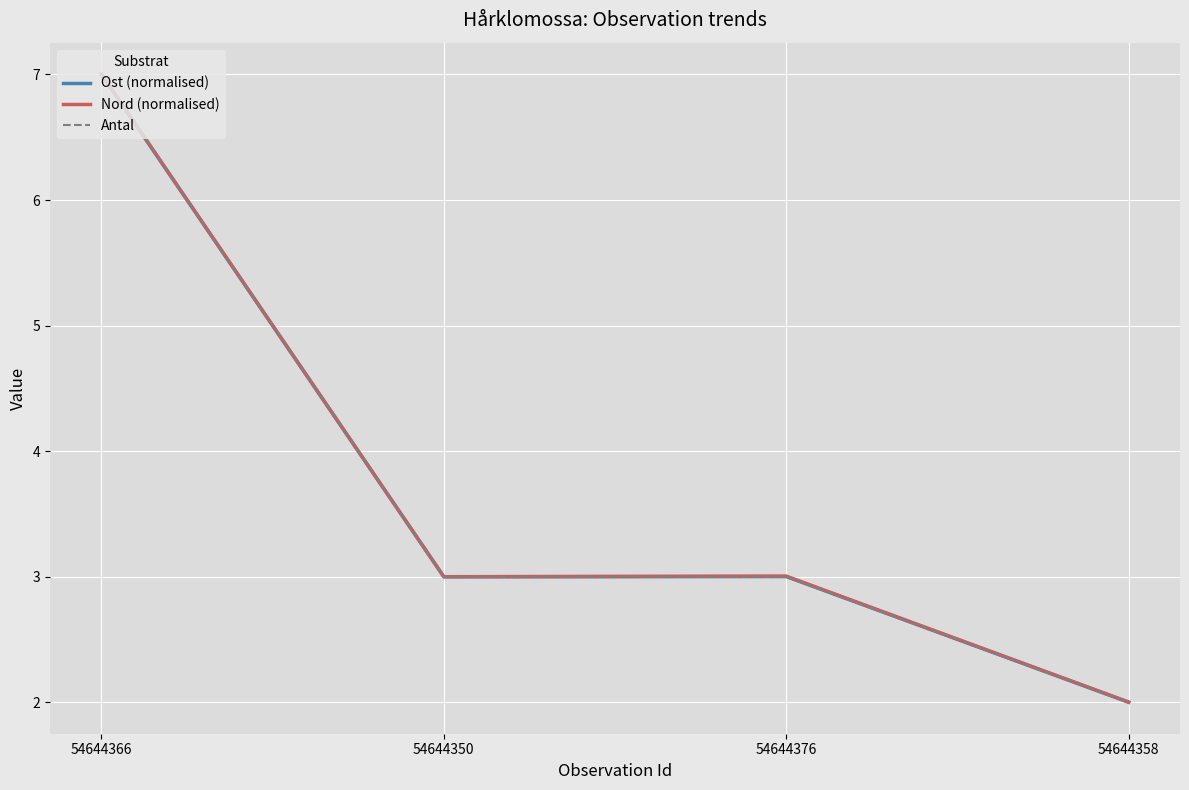

True or false: Ost (normalised) has more than 2 interior local peaks.

False